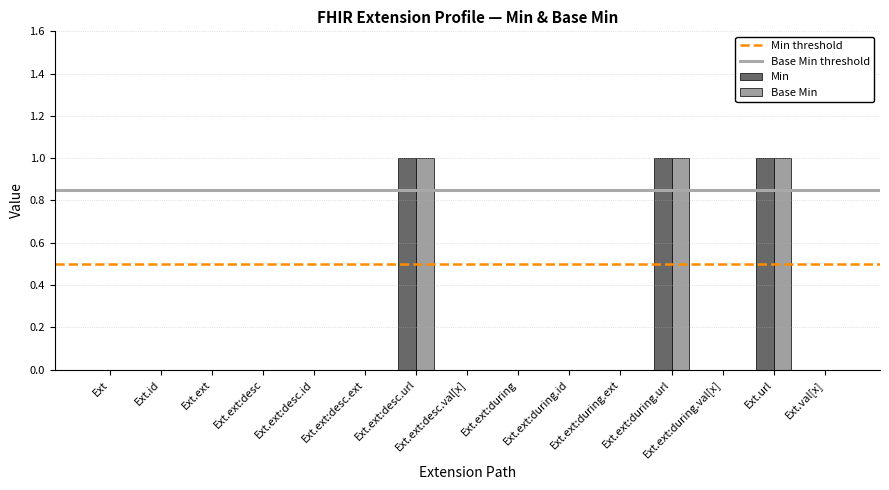

How many groups of bars are there?

15